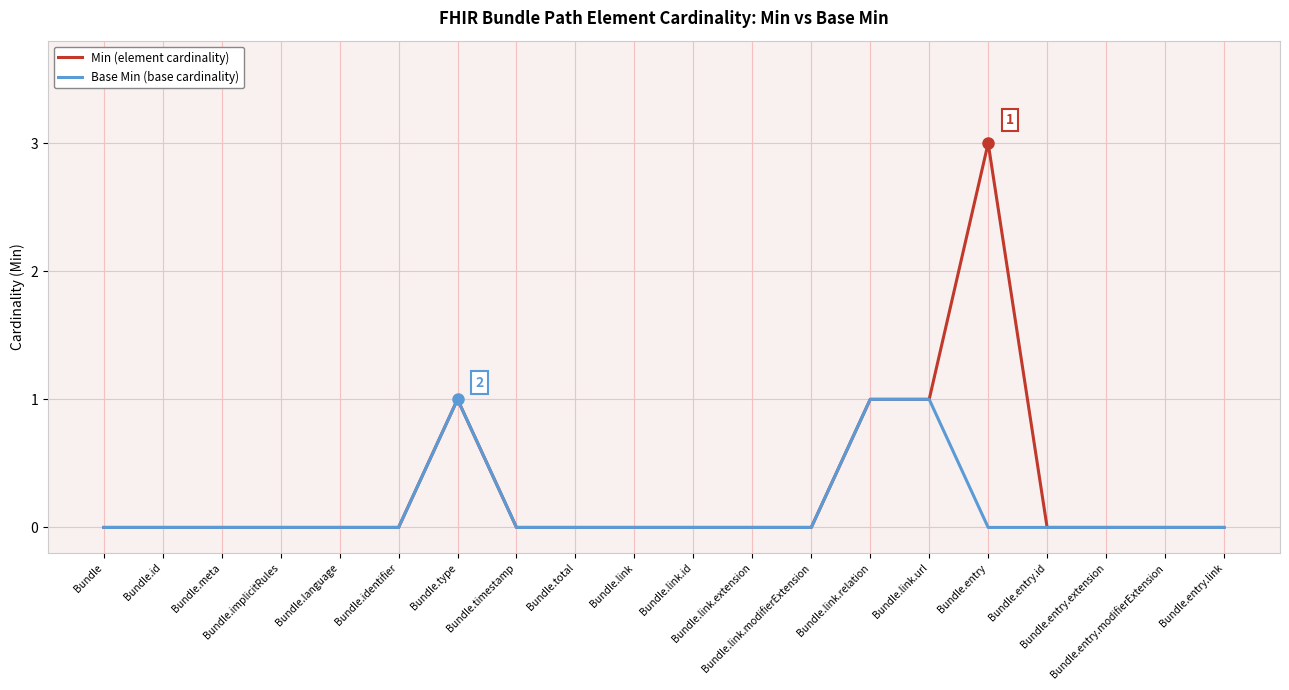

How many distinct data groups are displayed?

2